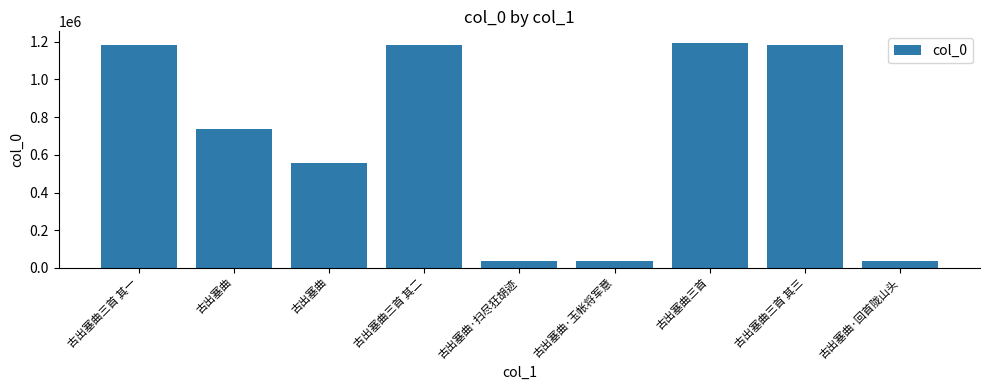

How many bars are there in total?

9